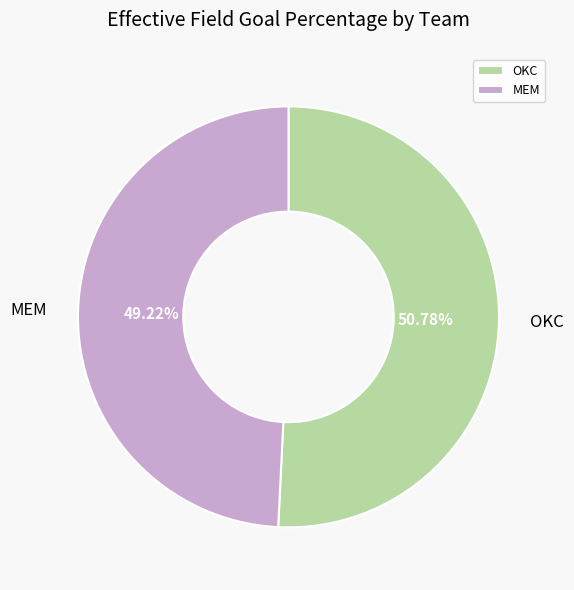

True or false: OKC accounts for 38% of the total.

False